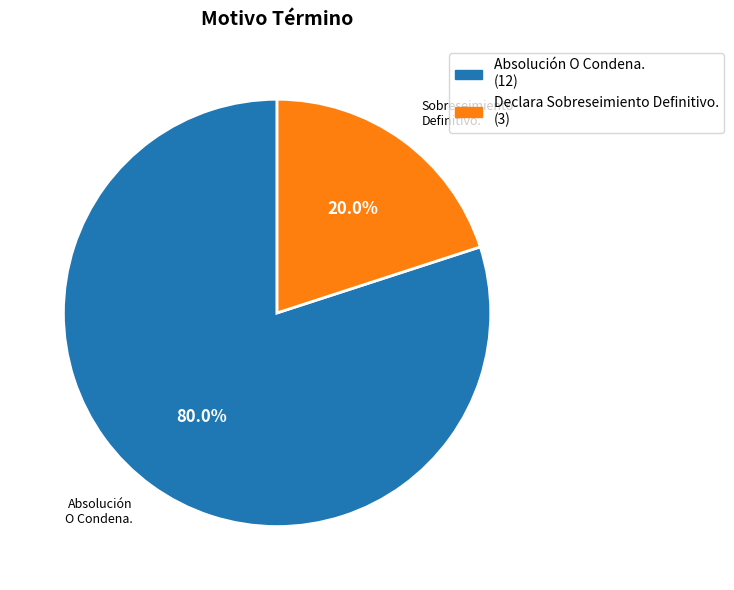

To the nearest percent, what percentage of the pie is Absolución O Condena.?

80%